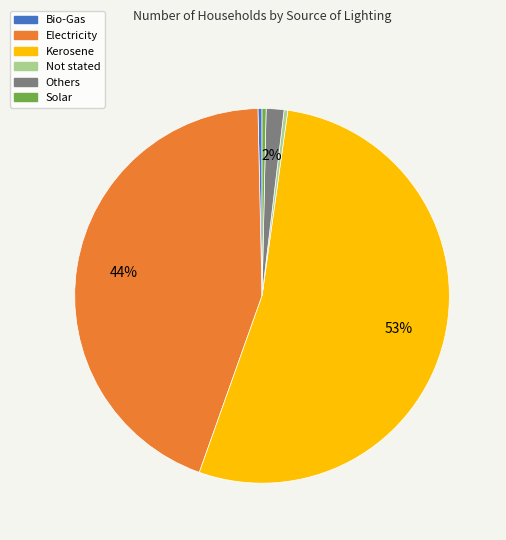

Which has a higher value, Bio-Gas or Electricity?

Electricity